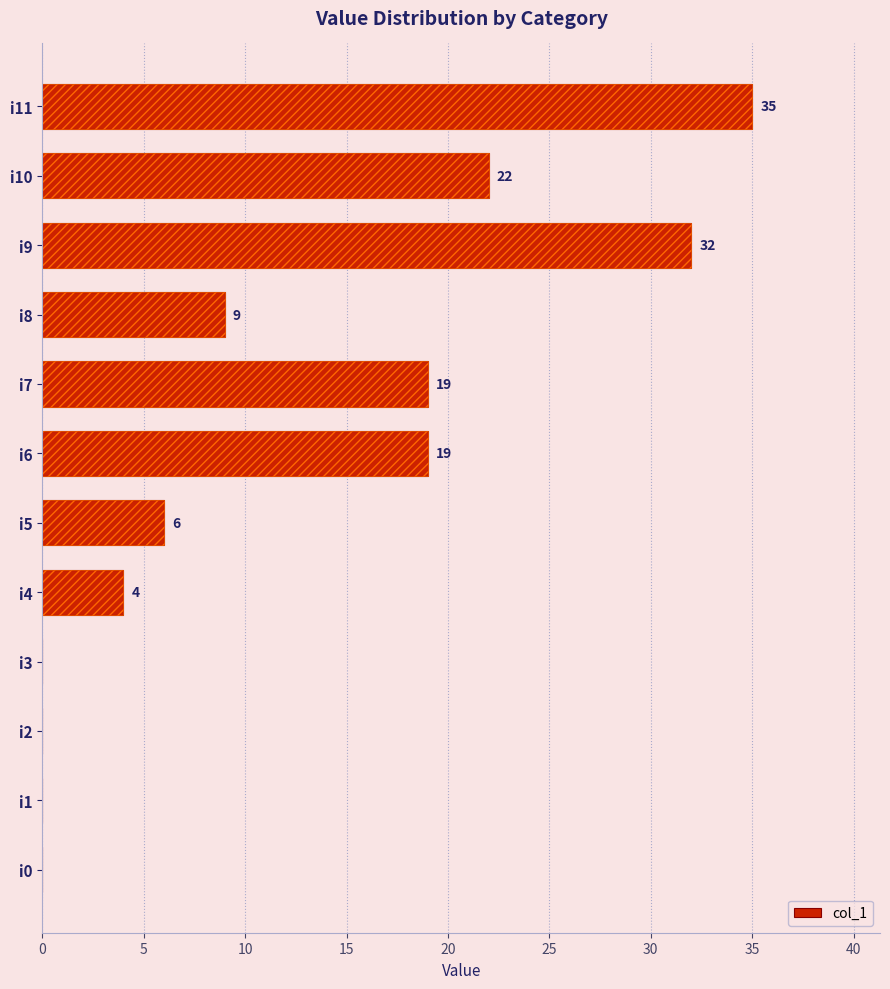

Count the number of data series in this chart.

1